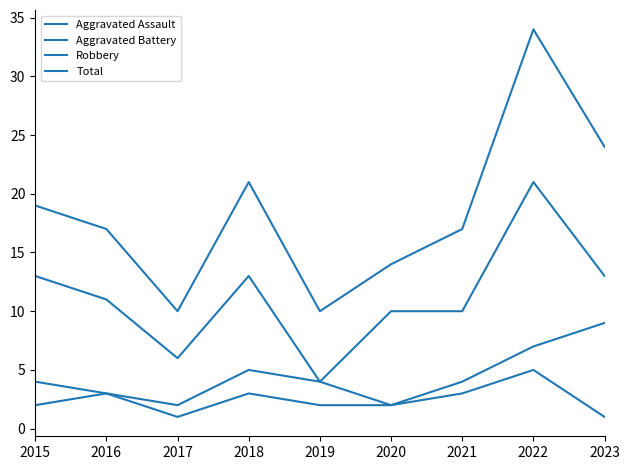

What is the maximum value shown in the chart?

34